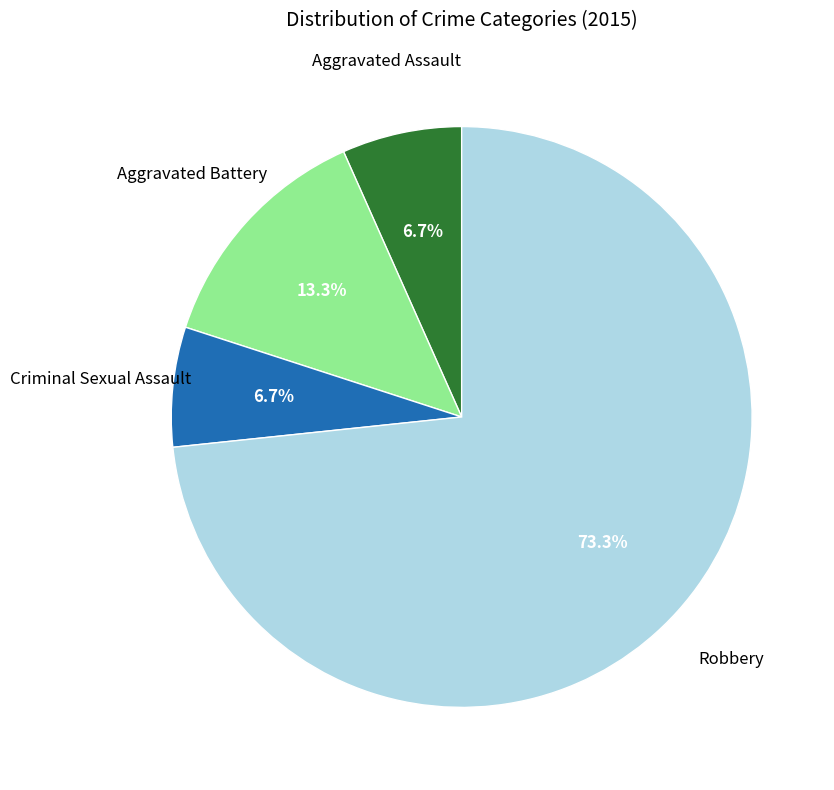

Is there a majority slice in this chart?

Yes